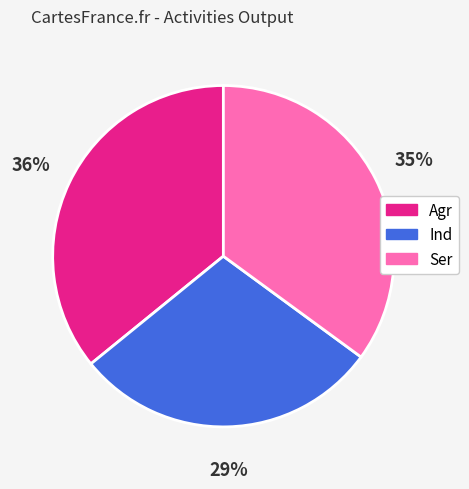

What is the smallest slice in the pie chart?

Ind